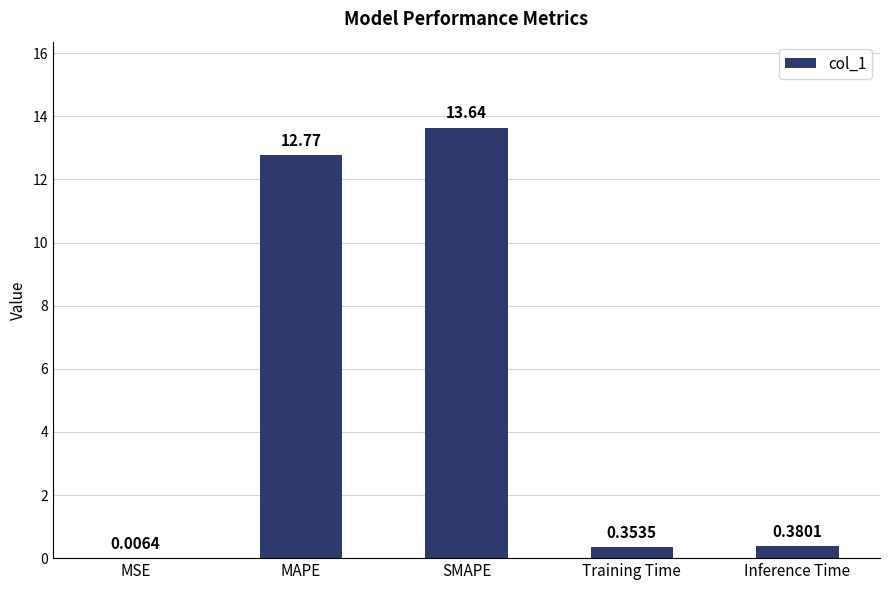

Where is the data nearest to the value 6?

Inference Time